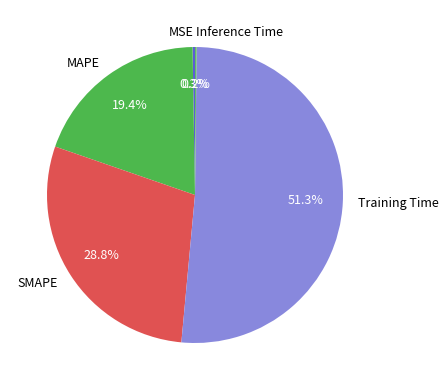

What portion of the pie excludes MAPE?

80.6%